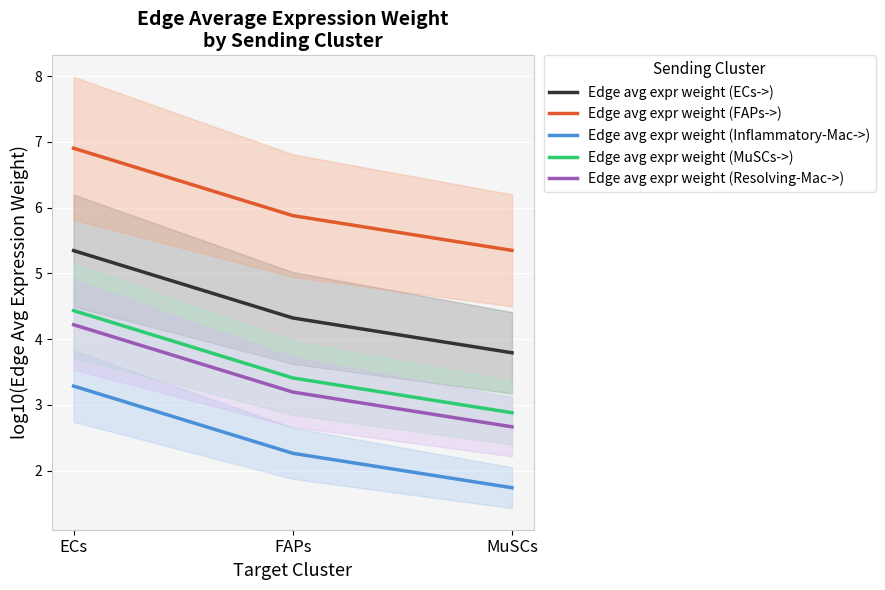

The Edge avg expr weight (MuSCs->) series shows 4.4 at ECs. True or false?

True